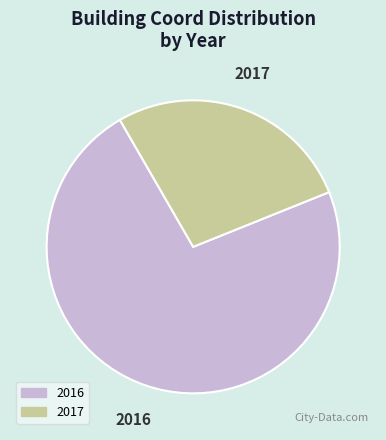

Combined, do 2016 and 2017 account for over 50%?

Yes